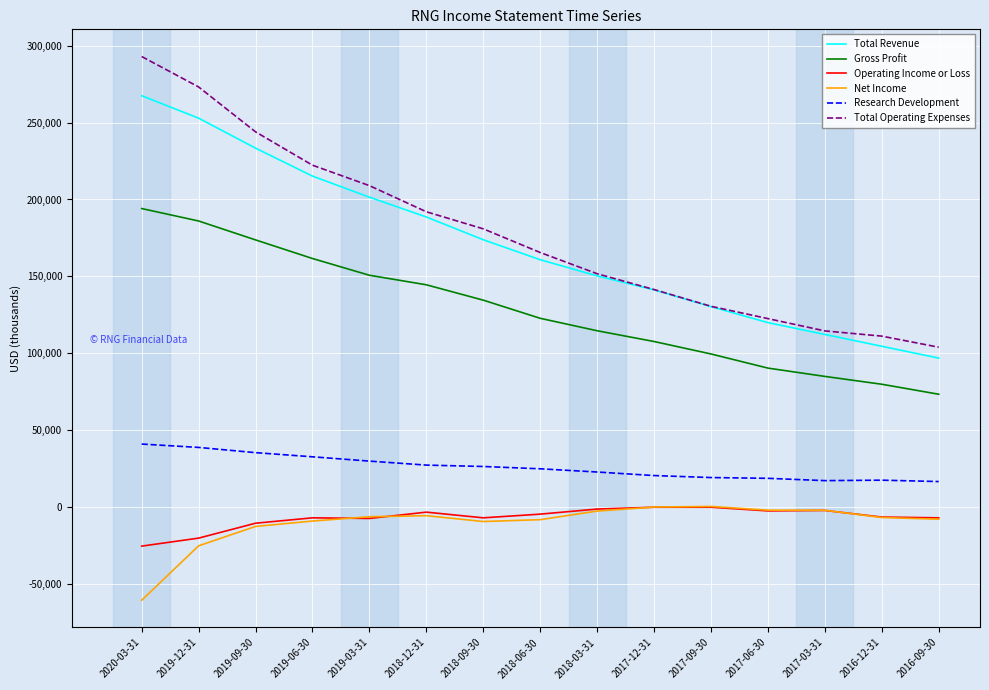

True or false: Gross Profit and Total Revenue cross at least once.

False